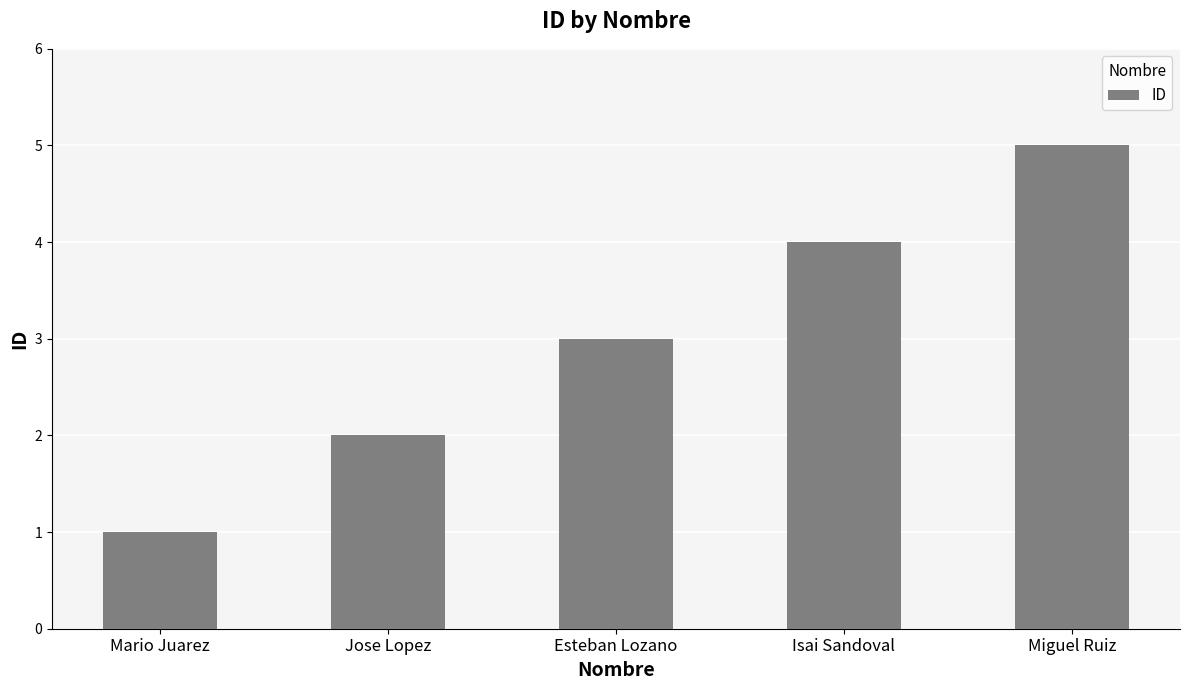

How many bars are there in total?

5